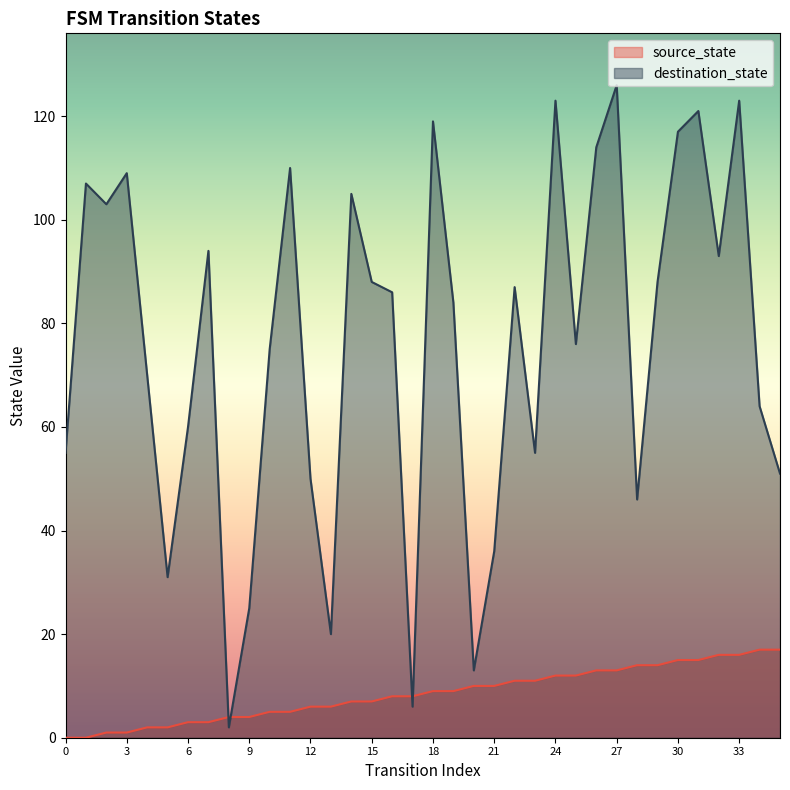

Where does the source_state series first go above 9?

20